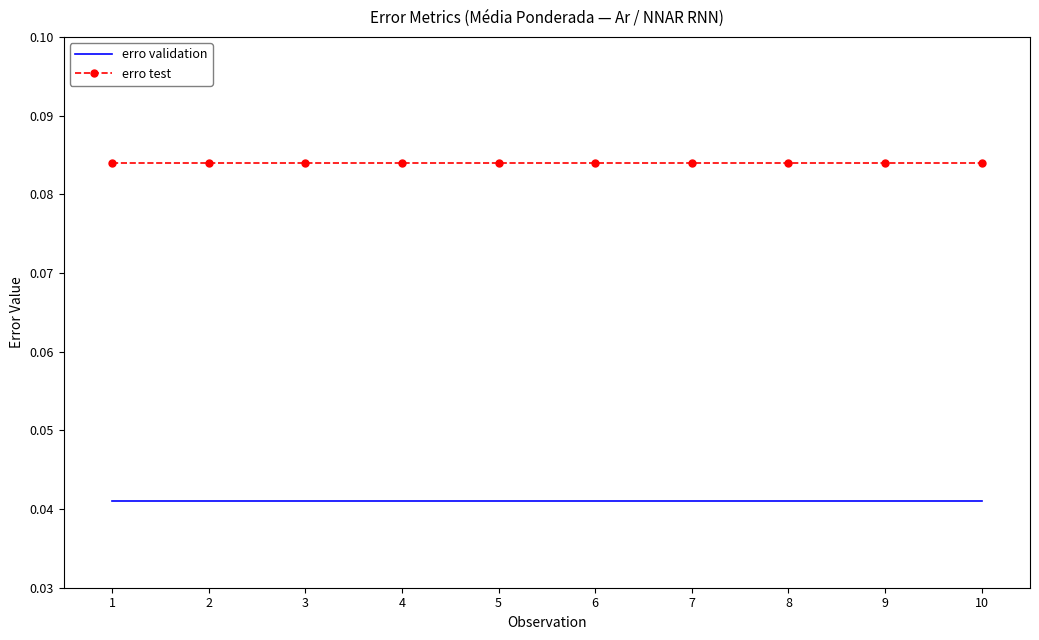

What is the sum of all erro test values?

0.8